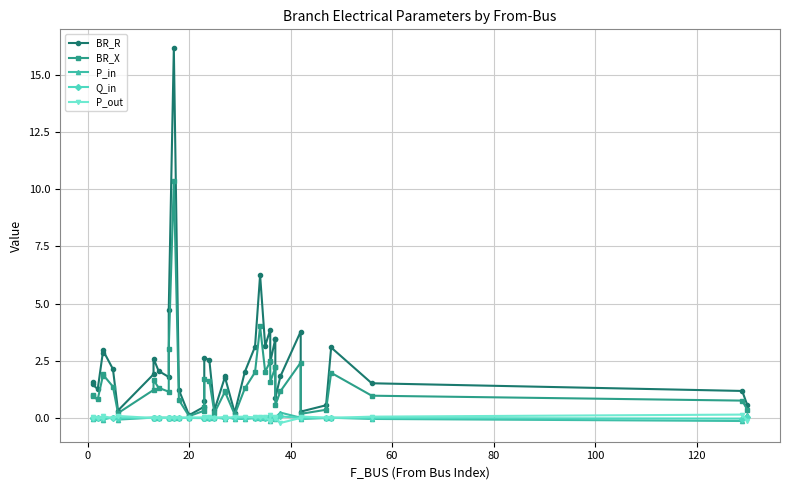

Is the value of BR_X at 100 greater than the value of BR_R at 26?

No